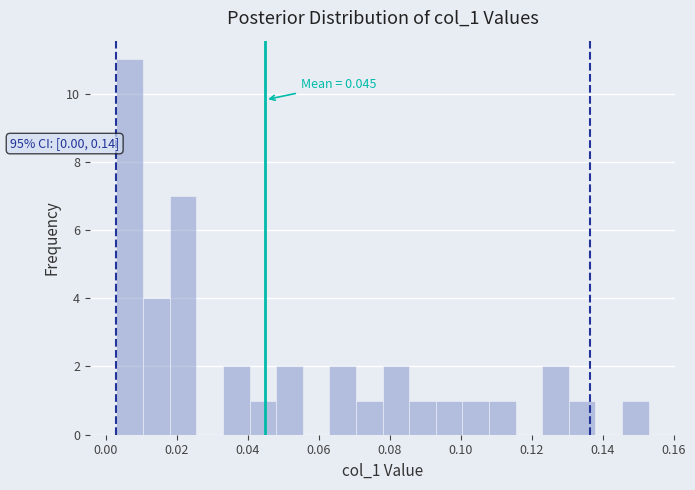

Read against the x-axis, roughly where is the centre of the tallest bar?

0.006